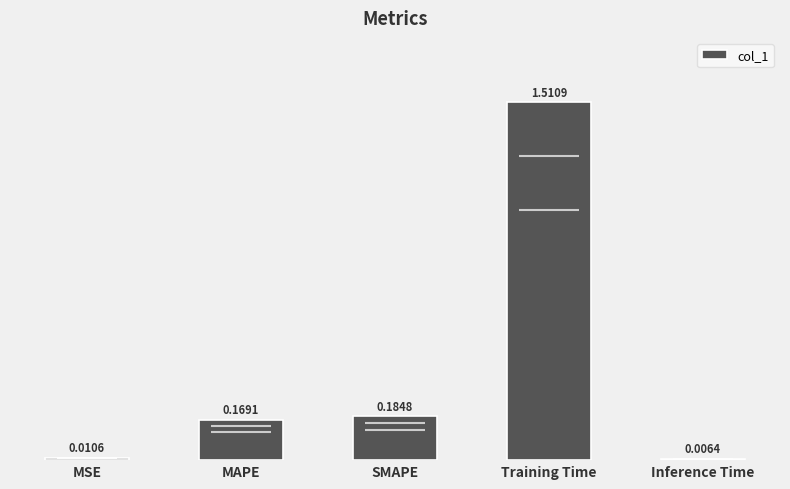

What is the ratio of the value at SMAPE to the value at Training Time?

0.1